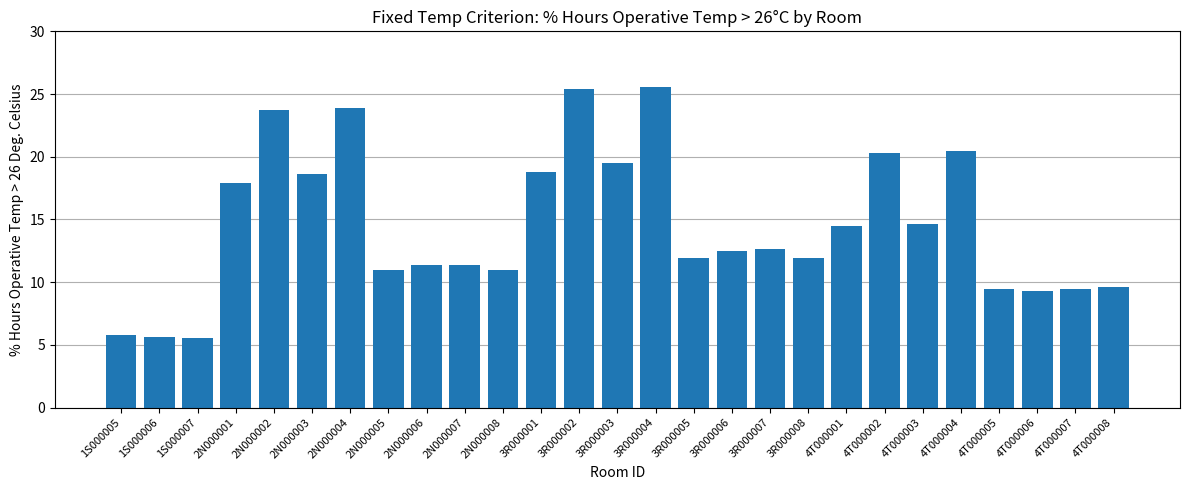

What is the sum of all values?

391.6